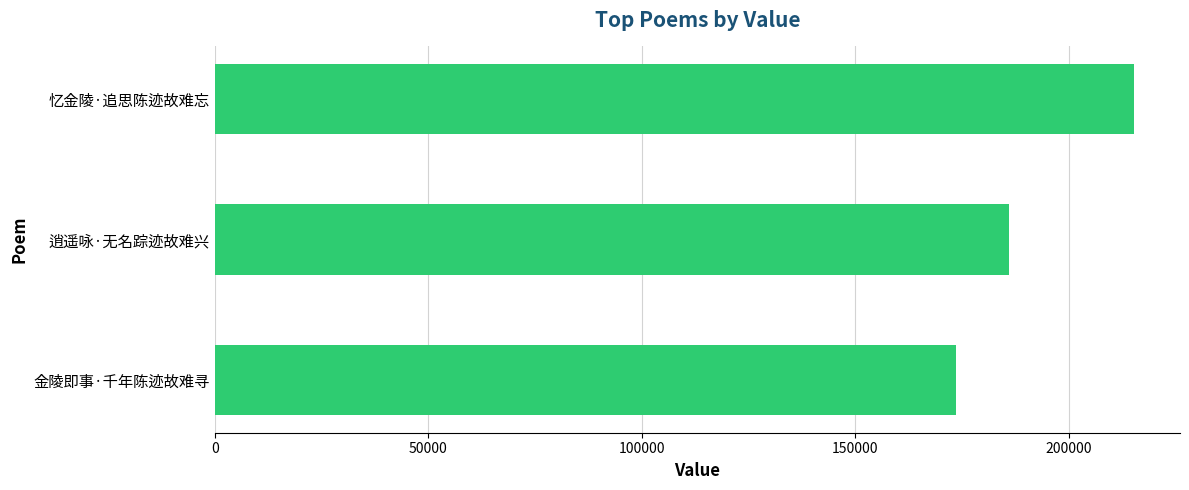

Between 忆金陵·追思陈迹故难忘 and 逍遥咏·无名踪迹故难兴, which is larger?

忆金陵·追思陈迹故难忘